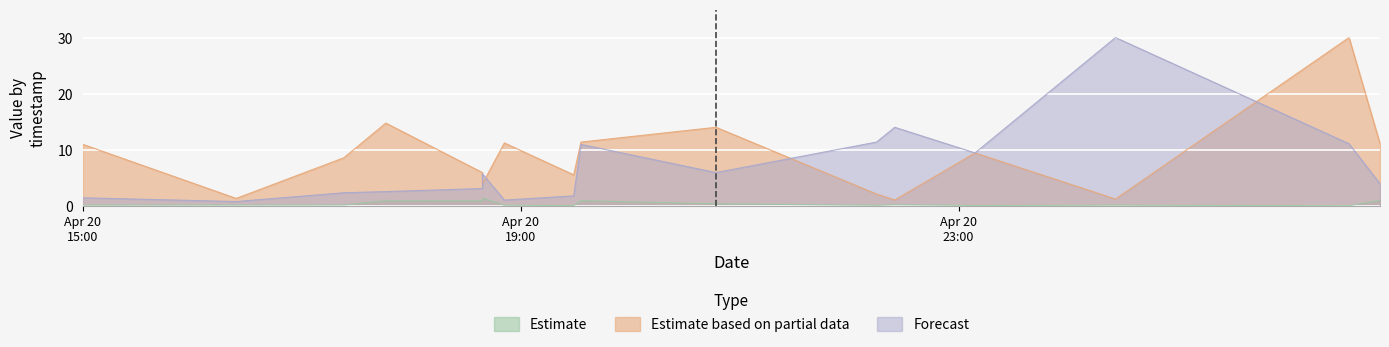

What is the label of the 15th point from the left?

2019-04-21 02:34